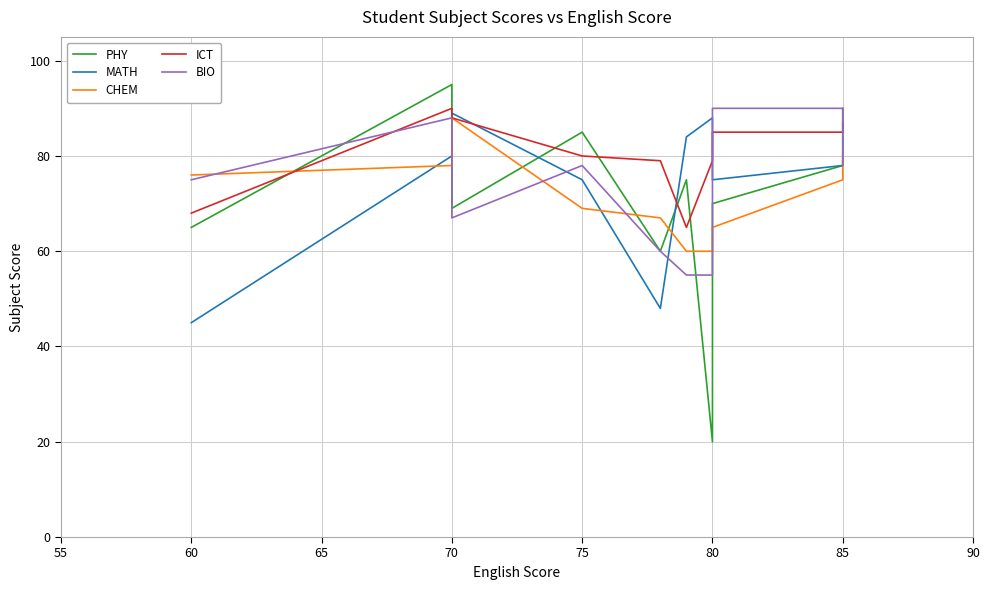

Which series has the largest total across all categories?

ICT